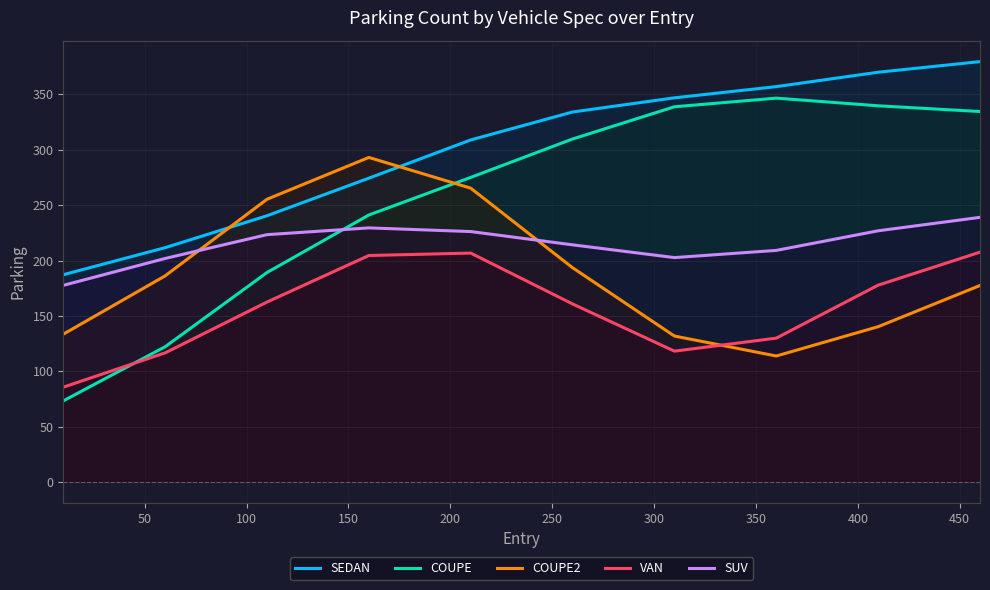

What is the difference between the maximum and minimum values in the SEDAN series?

192.4